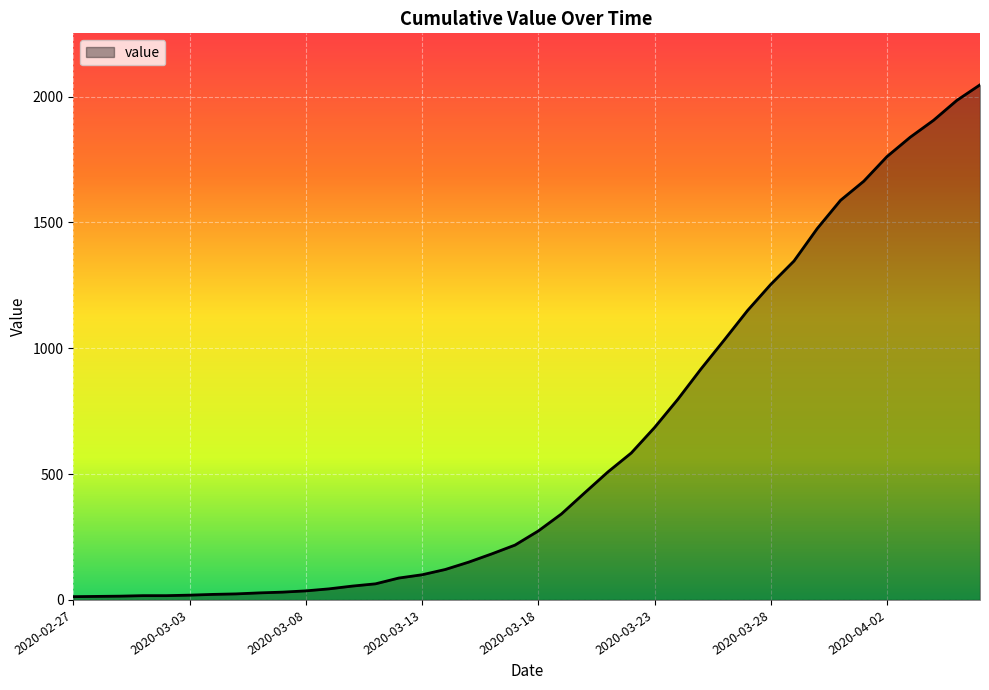

What is the maximum value shown in the chart?

2047